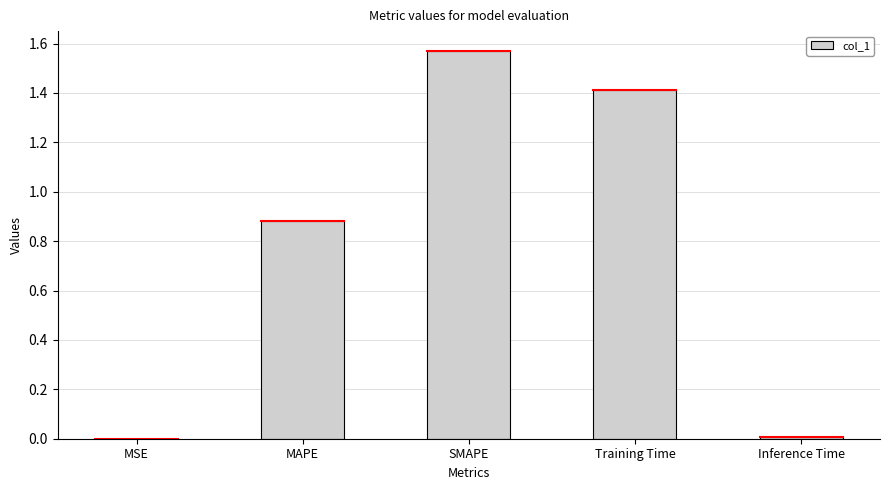

Approximately how many times larger is the value at MAPE compared to Training Time?

0.6